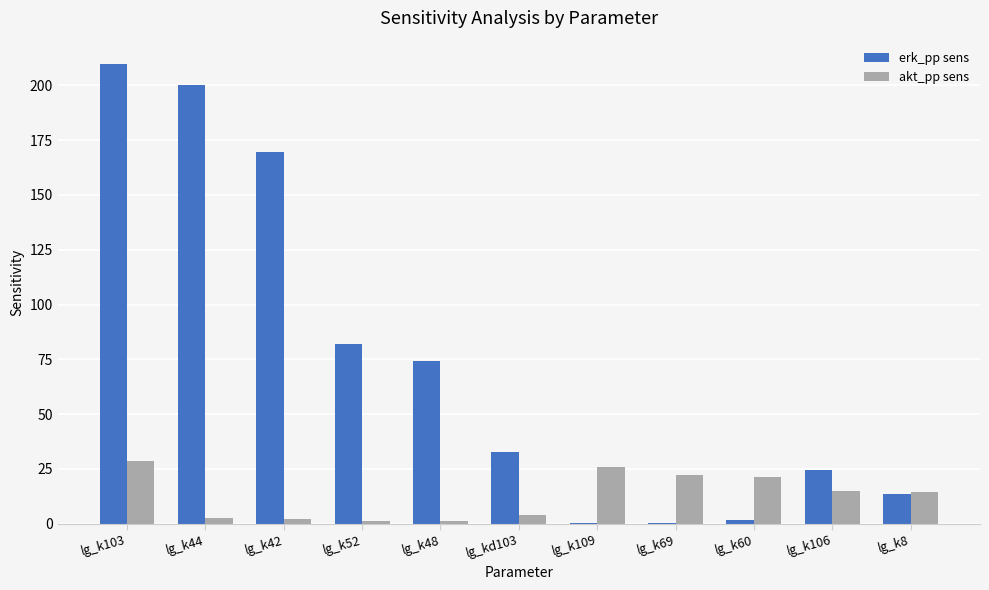

At which category is the sum across all series the highest?

lg_k103